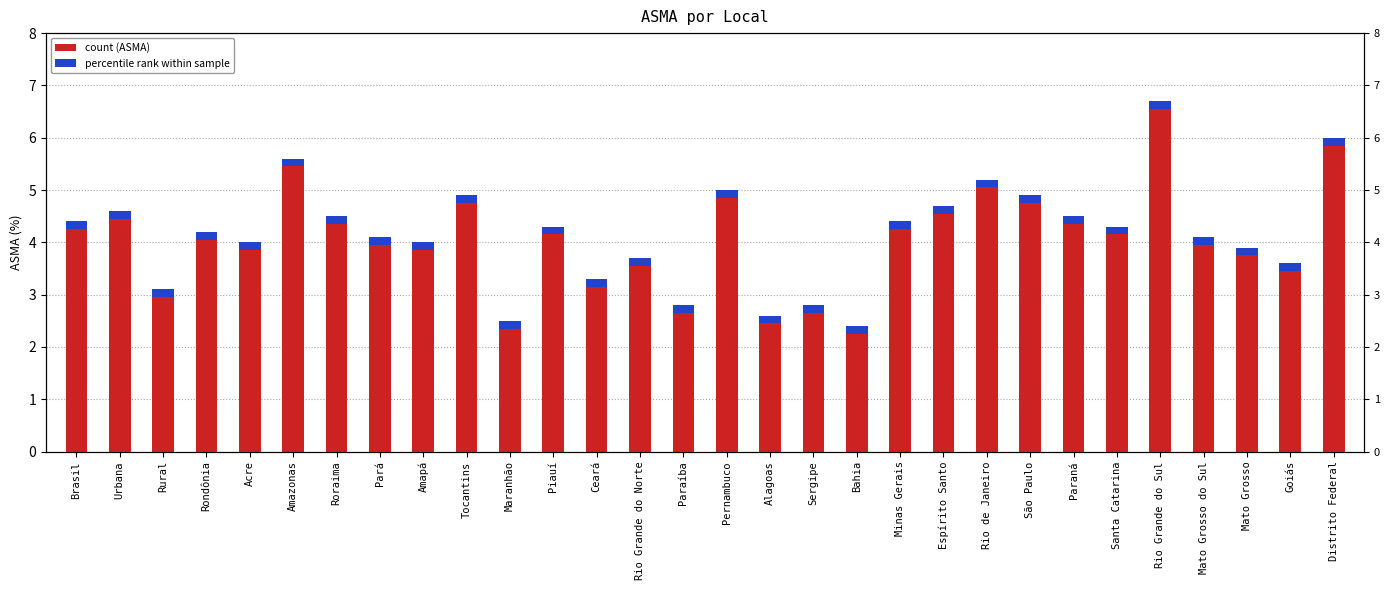

The chart shows a value of 2.4 at Bahia. True or false?

True